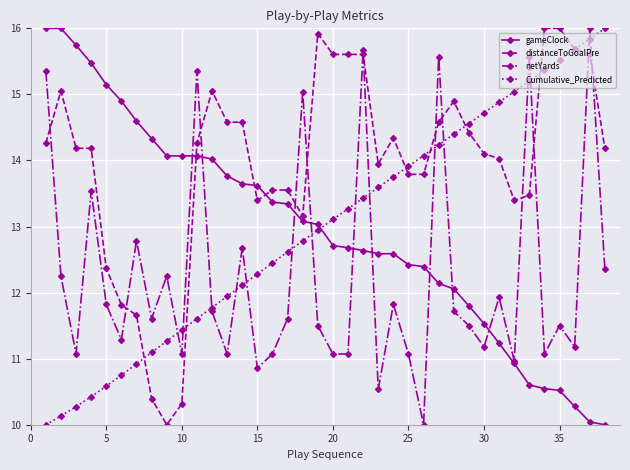

What are all the series names shown in the legend?

gameClock, distanceToGoalPre, netYards, Cumulative_Predicted